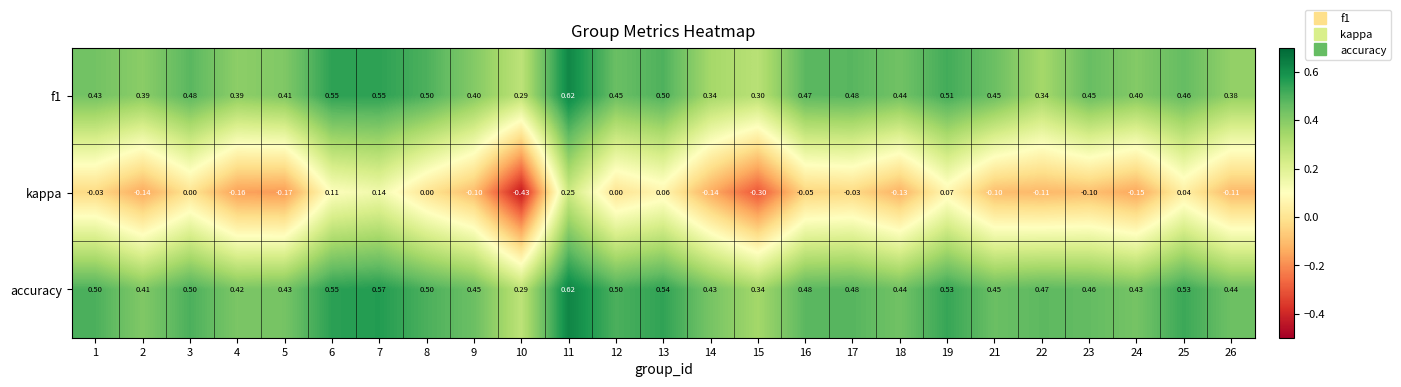

Rank the series at 2 from lowest to highest value.

kappa, f1, accuracy